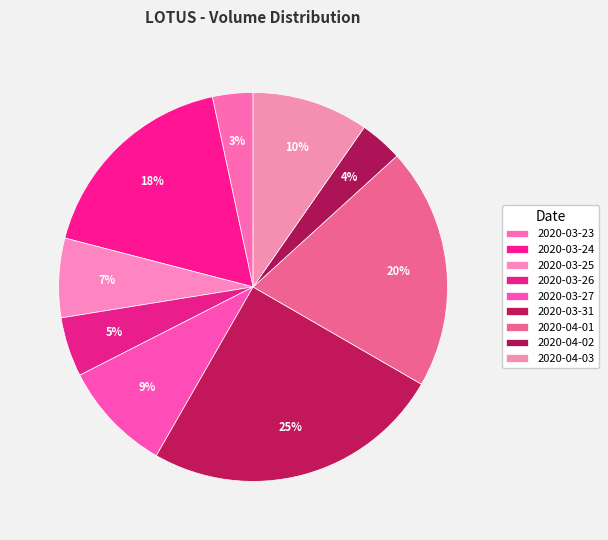

Is there any slice that represents more than half of the pie?

No